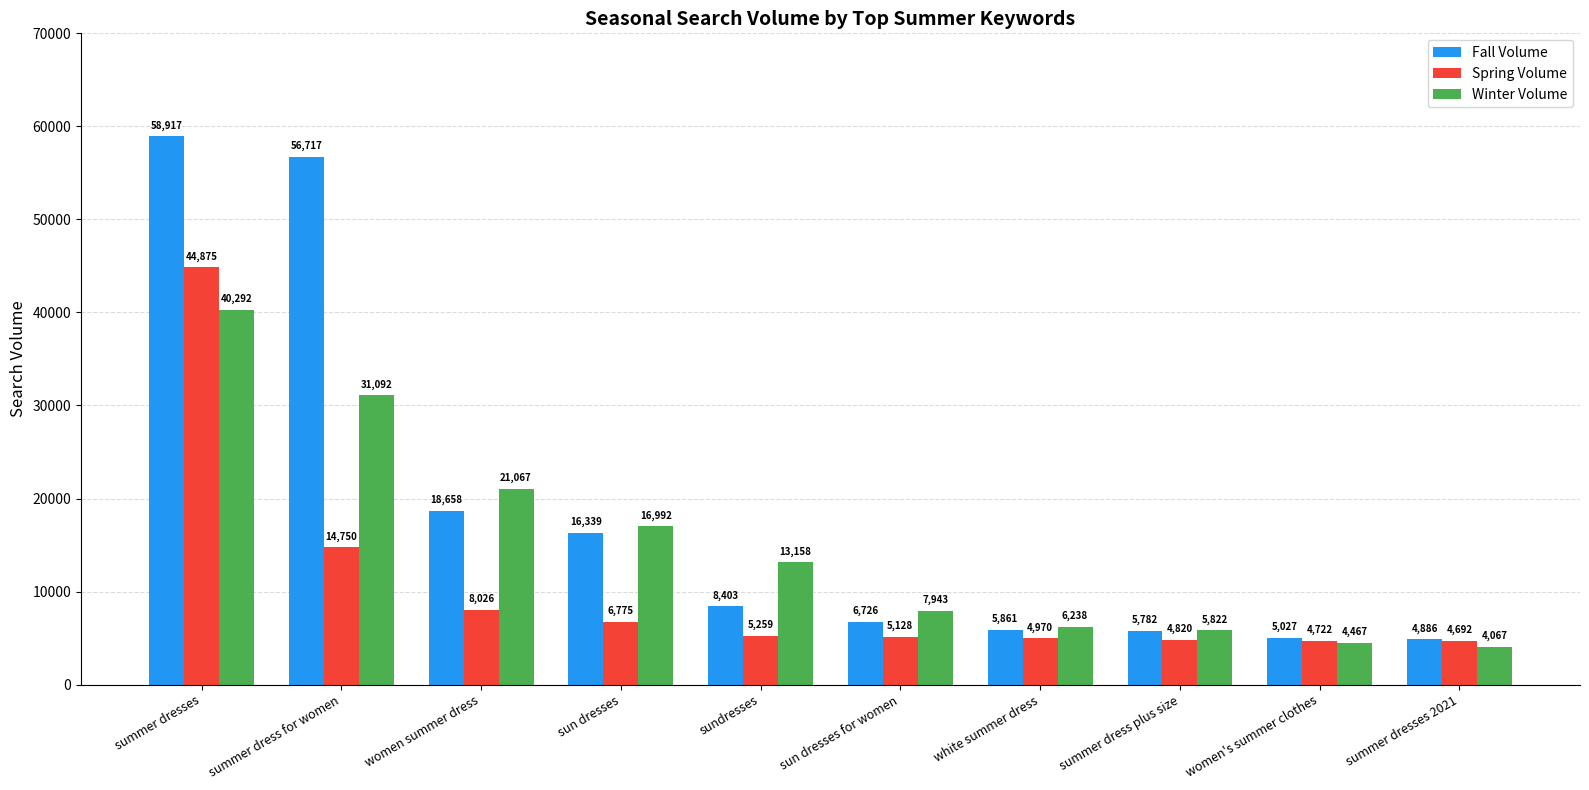

Reading left to right, extract all data points from this chart.

Fall Volume: 58917	56717	18658	16339	8403	6726	5861	5782	5027	4886
Spring Volume: 44875	14750	8026	6775	5259	5128	4970	4820	4722	4692
Winter Volume: 40292	31092	21067	16992	13158	7943	6238	5822	4467	4067